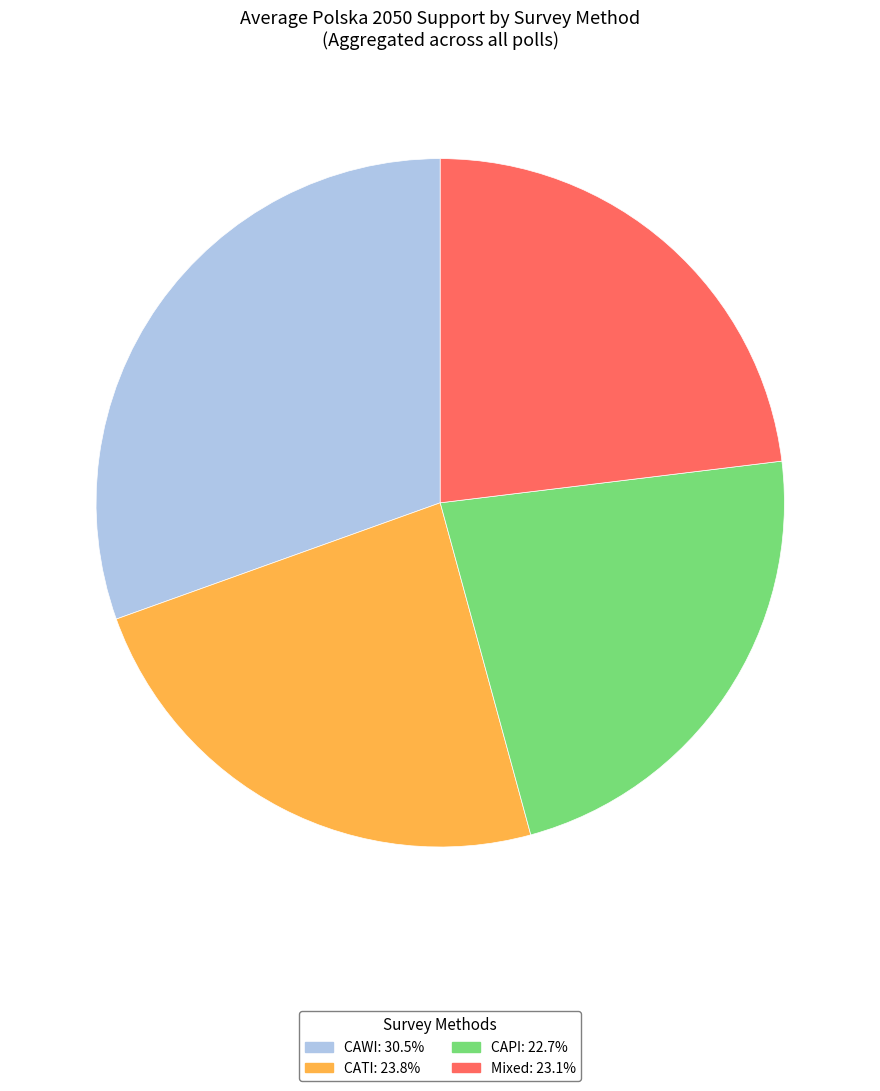

Combined, do CATI and CAPI account for over 50%?

No